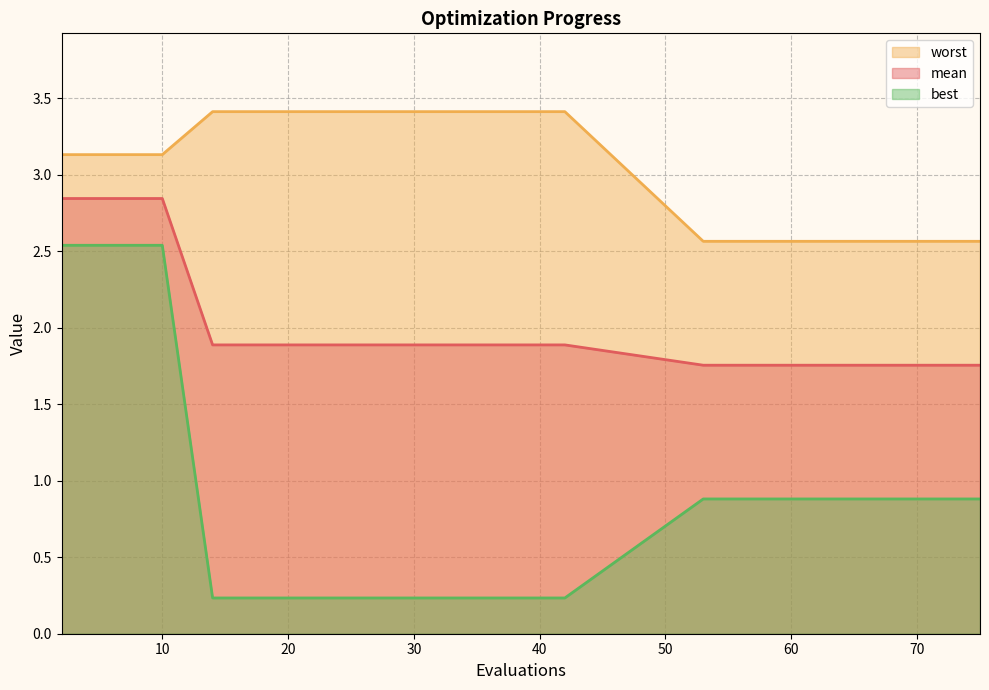

What is the spread (max minus min) of values at 75?

1.7